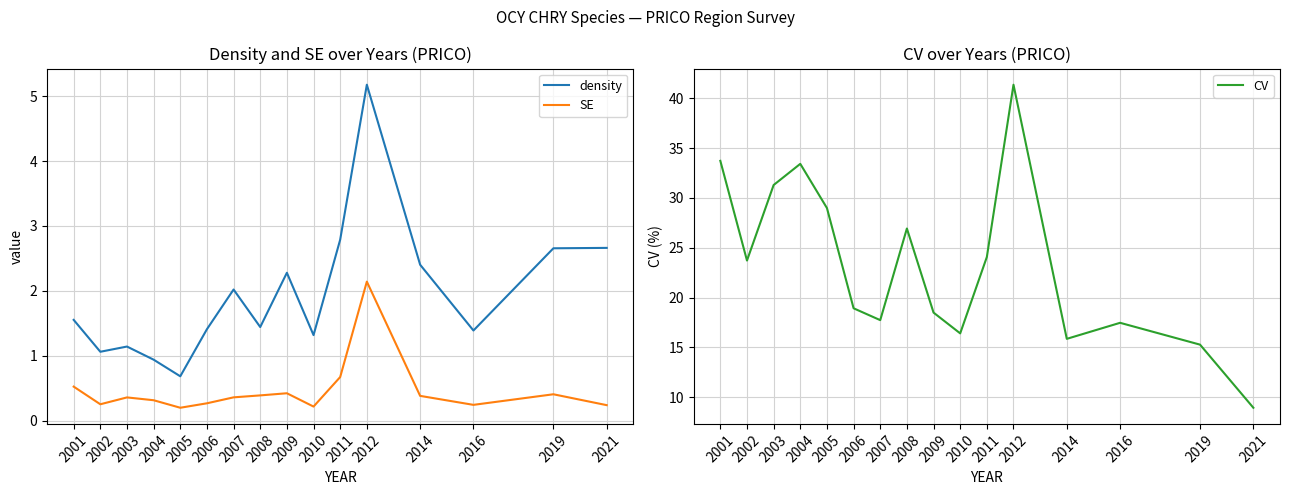

Where is the first local minimum for SE?

2002